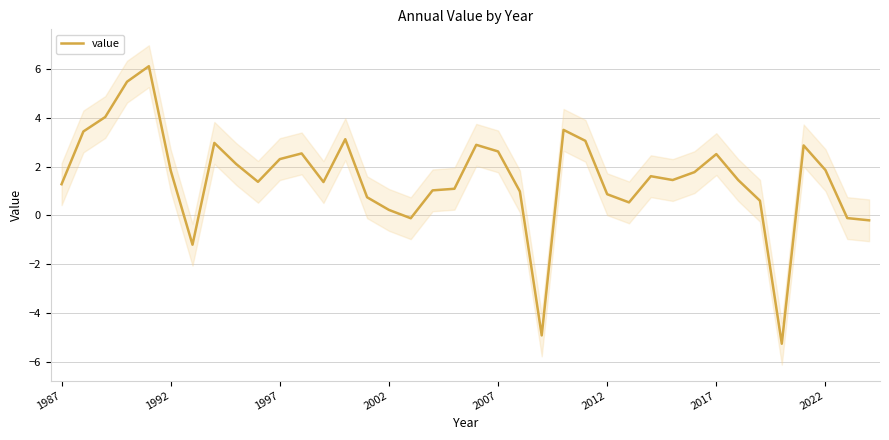

The value series shows 0.9 at 2012. True or false?

True